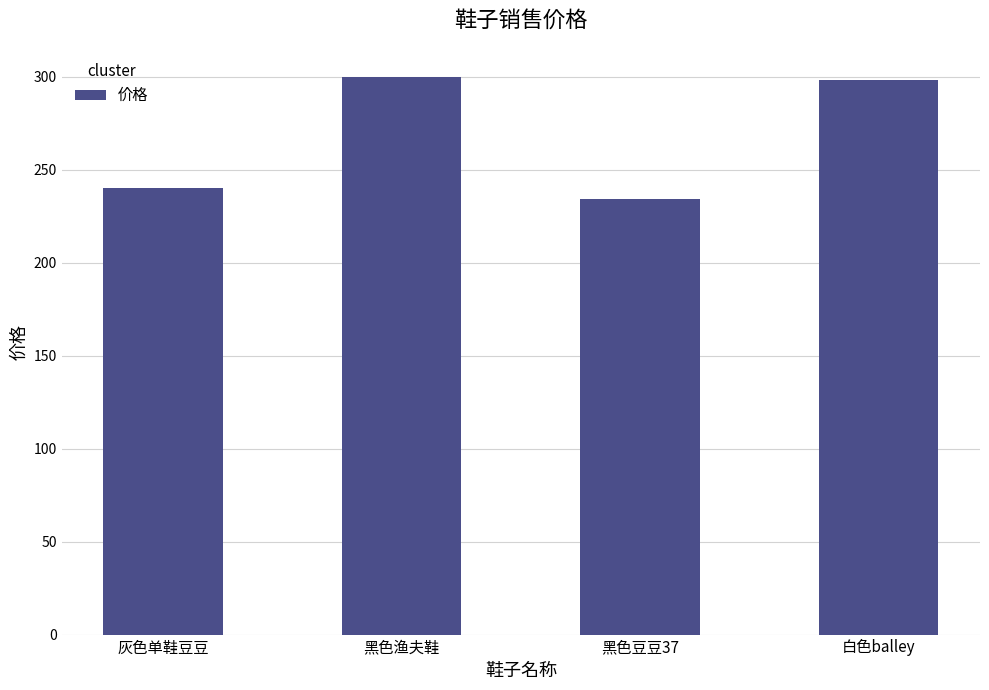

What value does the data have at 白色balley?

298